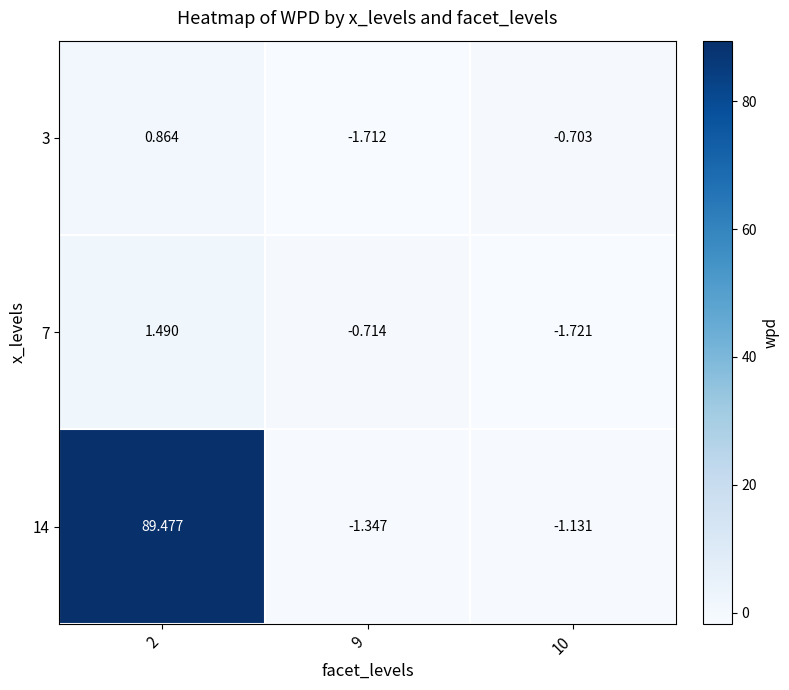

Is the value of 7 at 10 greater than the value of 3 at 9?

No